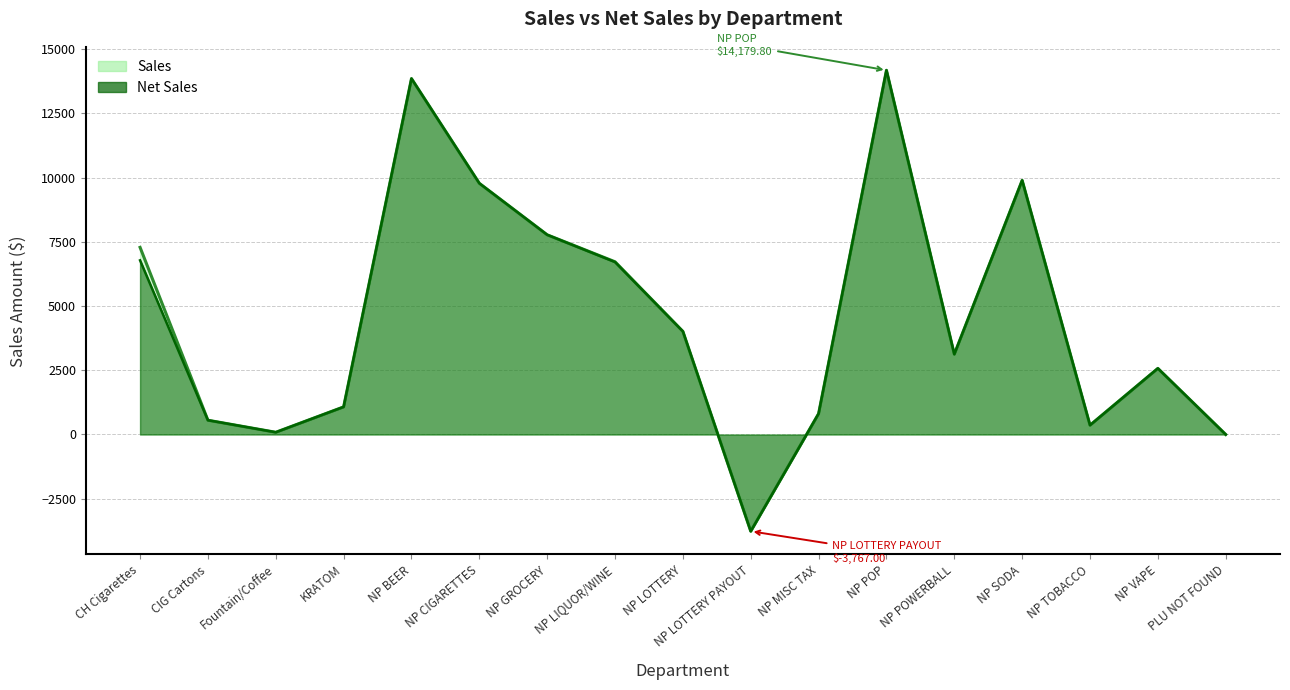

Which series has the largest range (max minus min)?

Net Sales